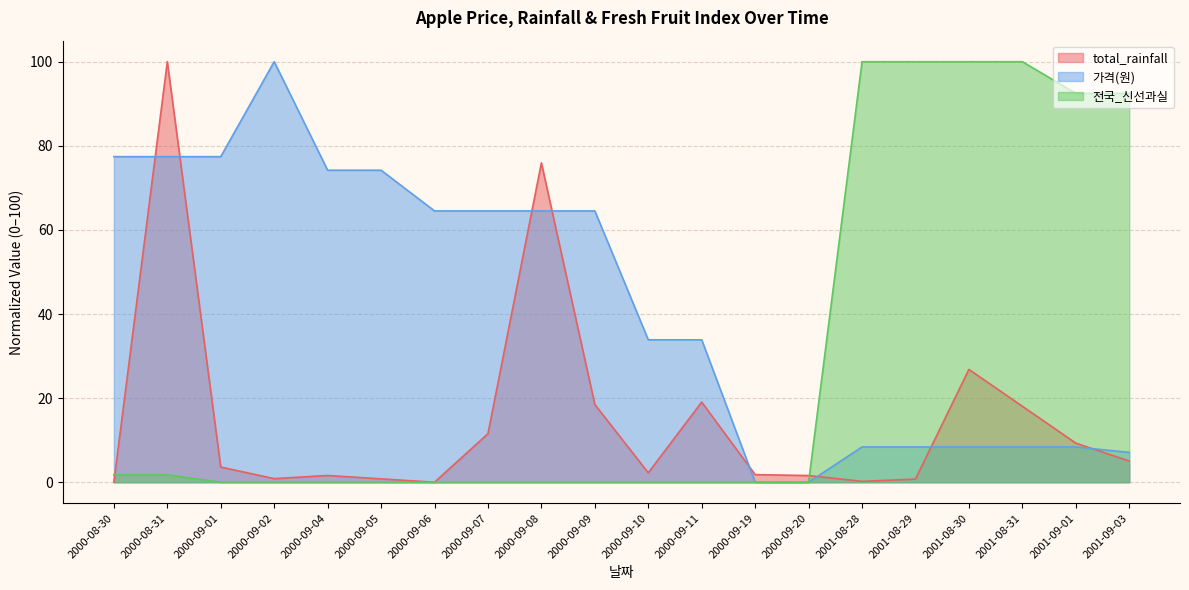

What is the difference between the 가격(원) values at 2000-09-08 and 2000-09-19?

64.5